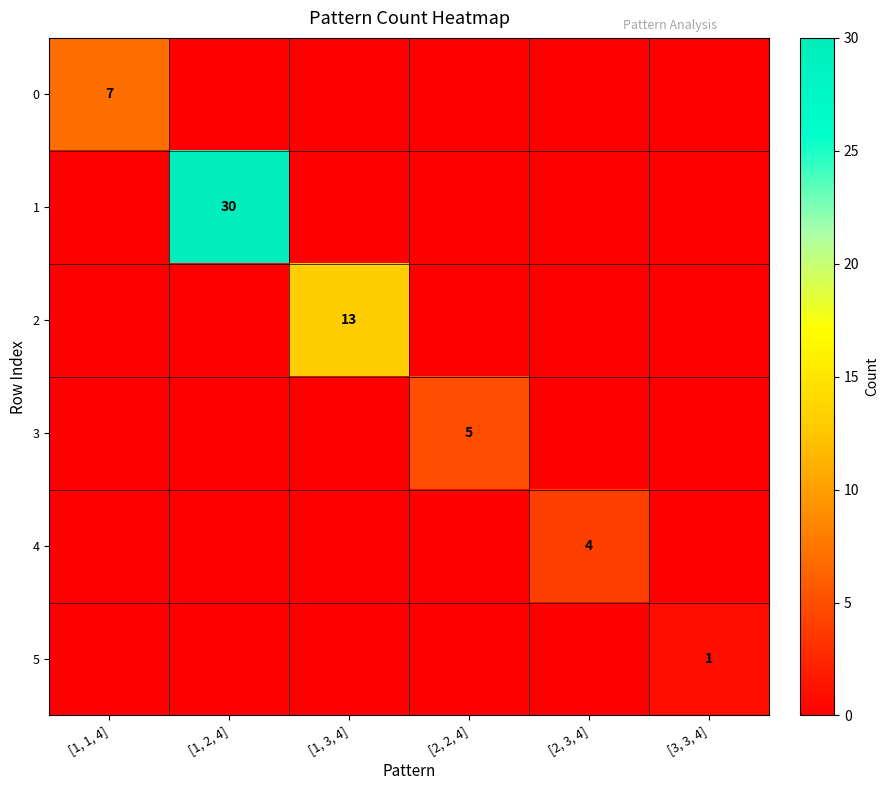

The value of 1 at [1, 2, 4] is 46. True or false?

False